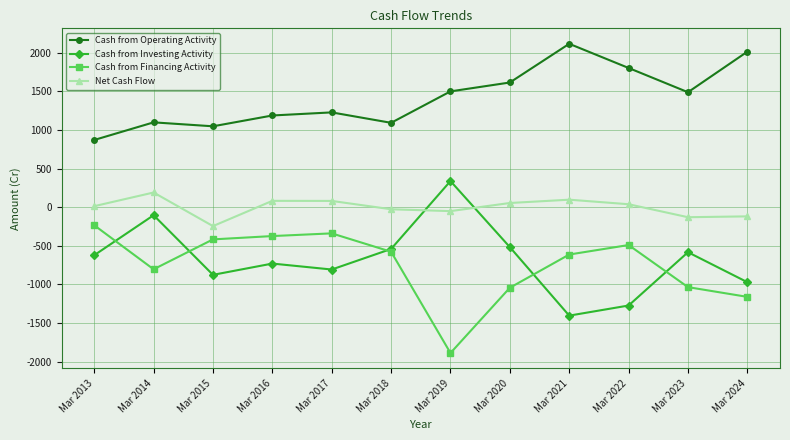

What is the value of the Net Cash Flow point at the 1st from the left?

13